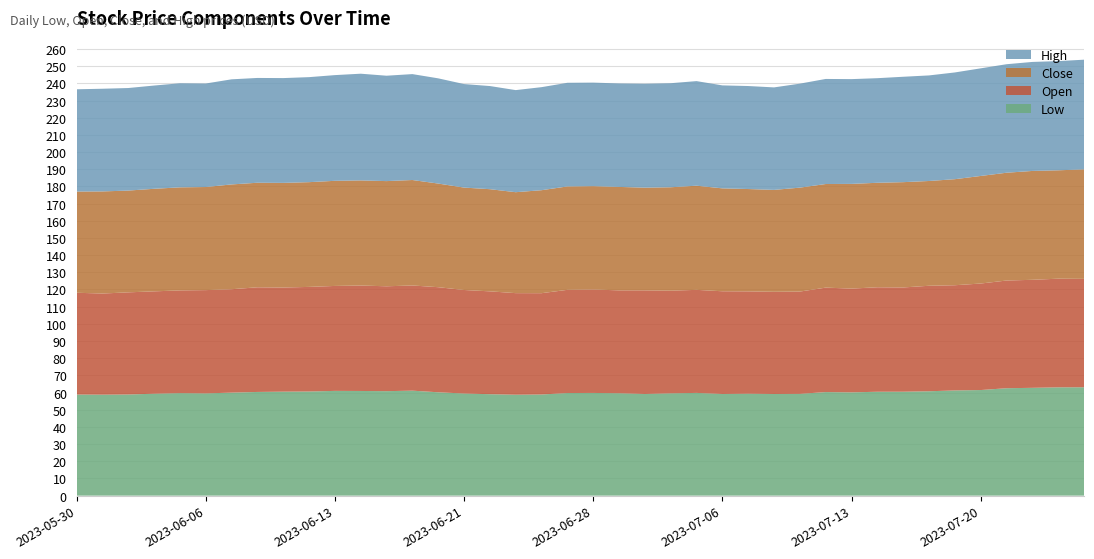

Reading right to left, list all the values displayed in this chart.

Low: 2023-07-26=63.1	2023-07-25=63.0	2023-07-24=62.8	2023-07-21=62.5	2023-07-20=61.5	2023-07-19=61.2	2023-07-18=60.8	2023-07-17=60.5	2023-07-14=60.5	2023-07-13=60.1	2023-07-12=60.3	2023-07-11=59.2	2023-07-10=59.2	2023-07-07=59.3	2023-07-06=59.2	2023-07-05=59.8	2023-07-03=59.6	2023-06-30=59.2	2023-06-29=59.6	2023-06-28=59.8	2023-06-27=59.7	2023-06-26=58.9	2023-06-23=58.8	2023-06-22=59.0	2023-06-21=59.5	2023-06-20=60.2	2023-06-16=61.1	2023-06-15=60.8	2023-06-14=60.9	2023-06-13=61.0	2023-06-12=60.6	2023-06-09=60.5	2023-06-08=60.4	2023-06-07=60.0	2023-06-06=59.5	2023-06-05=59.7	2023-06-02=59.3	2023-06-01=58.9	2023-05-31=58.8	2023-05-30=58.8
Open: 2023-07-26=63.1	2023-07-25=63.2	2023-07-24=62.9	2023-07-21=62.7	2023-07-20=62.0	2023-07-19=61.2	2023-07-18=61.4	2023-07-17=60.7	2023-07-14=60.8	2023-07-13=60.4	2023-07-12=60.8	2023-07-11=59.5	2023-07-10=59.5	2023-07-07=59.6	2023-07-06=59.8	2023-07-05=60.0	2023-07-03=59.8	2023-06-30=60.3	2023-06-29=59.9	2023-06-28=60.2	2023-06-27=60.1	2023-06-26=59.0	2023-06-23=59.1	2023-06-22=59.9	2023-06-21=60.3	2023-06-20=61.2	2023-06-16=61.2	2023-06-15=61.0	2023-06-14=61.4	2023-06-13=61.1	2023-06-12=60.9	2023-06-09=60.6	2023-06-08=60.9	2023-06-07=60.2	2023-06-06=60.1	2023-06-05=59.8	2023-06-02=59.6	2023-06-01=59.5	2023-05-31=58.9	2023-05-30=59.2
Close: 2023-07-26=63.8	2023-07-25=63.1	2023-07-24=63.4	2023-07-21=62.8	2023-07-20=62.6	2023-07-19=61.7	2023-07-18=61.0	2023-07-17=61.3	2023-07-14=60.8	2023-07-13=61.0	2023-07-12=60.3	2023-07-11=60.5	2023-07-10=59.3	2023-07-07=59.6	2023-07-06=59.9	2023-07-05=60.6	2023-07-03=60.2	2023-06-30=59.8	2023-06-29=60.2	2023-06-28=60.2	2023-06-27=60.2	2023-06-26=60.0	2023-06-23=58.8	2023-06-22=59.5	2023-06-21=59.6	2023-06-20=60.3	2023-06-16=61.4	2023-06-15=61.2	2023-06-14=61.2	2023-06-13=61.2	2023-06-12=61.0	2023-06-09=60.9	2023-06-08=60.9	2023-06-07=61.0	2023-06-06=60.0	2023-06-05=60.0	2023-06-02=59.7	2023-06-01=59.2	2023-05-31=59.4	2023-05-30=58.9
High: 2023-07-26=63.8	2023-07-25=63.6	2023-07-24=63.5	2023-07-21=63.2	2023-07-20=62.6	2023-07-19=62.1	2023-07-18=61.5	2023-07-17=61.3	2023-07-14=60.9	2023-07-13=61.0	2023-07-12=61.2	2023-07-11=60.5	2023-07-10=59.7	2023-07-07=60.0	2023-07-06=59.9	2023-07-05=60.9	2023-07-03=60.6	2023-06-30=60.5	2023-06-29=60.2	2023-06-28=60.3	2023-06-27=60.3	2023-06-26=60.0	2023-06-23=59.4	2023-06-22=60.0	2023-06-21=60.3	2023-06-20=61.2	2023-06-16=61.7	2023-06-15=61.3	2023-06-14=62.1	2023-06-13=61.5	2023-06-12=61.1	2023-06-09=61.0	2023-06-08=61.0	2023-06-07=61.2	2023-06-06=60.2	2023-06-05=60.6	2023-06-02=60.1	2023-06-01=59.7	2023-05-31=59.8	2023-05-30=59.5